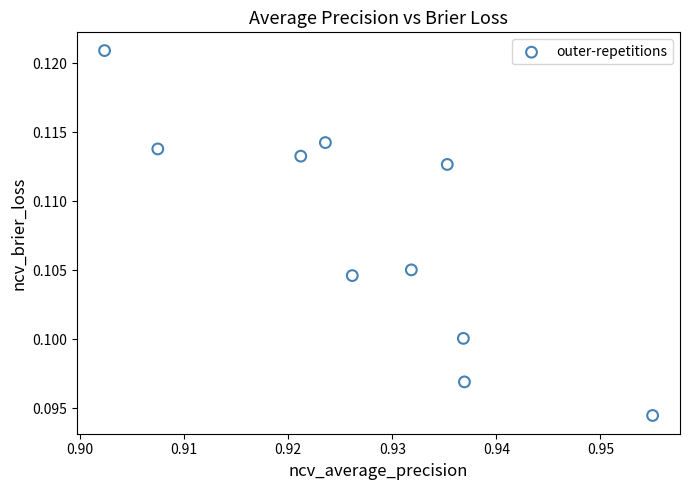

What is the average X value?

0.9